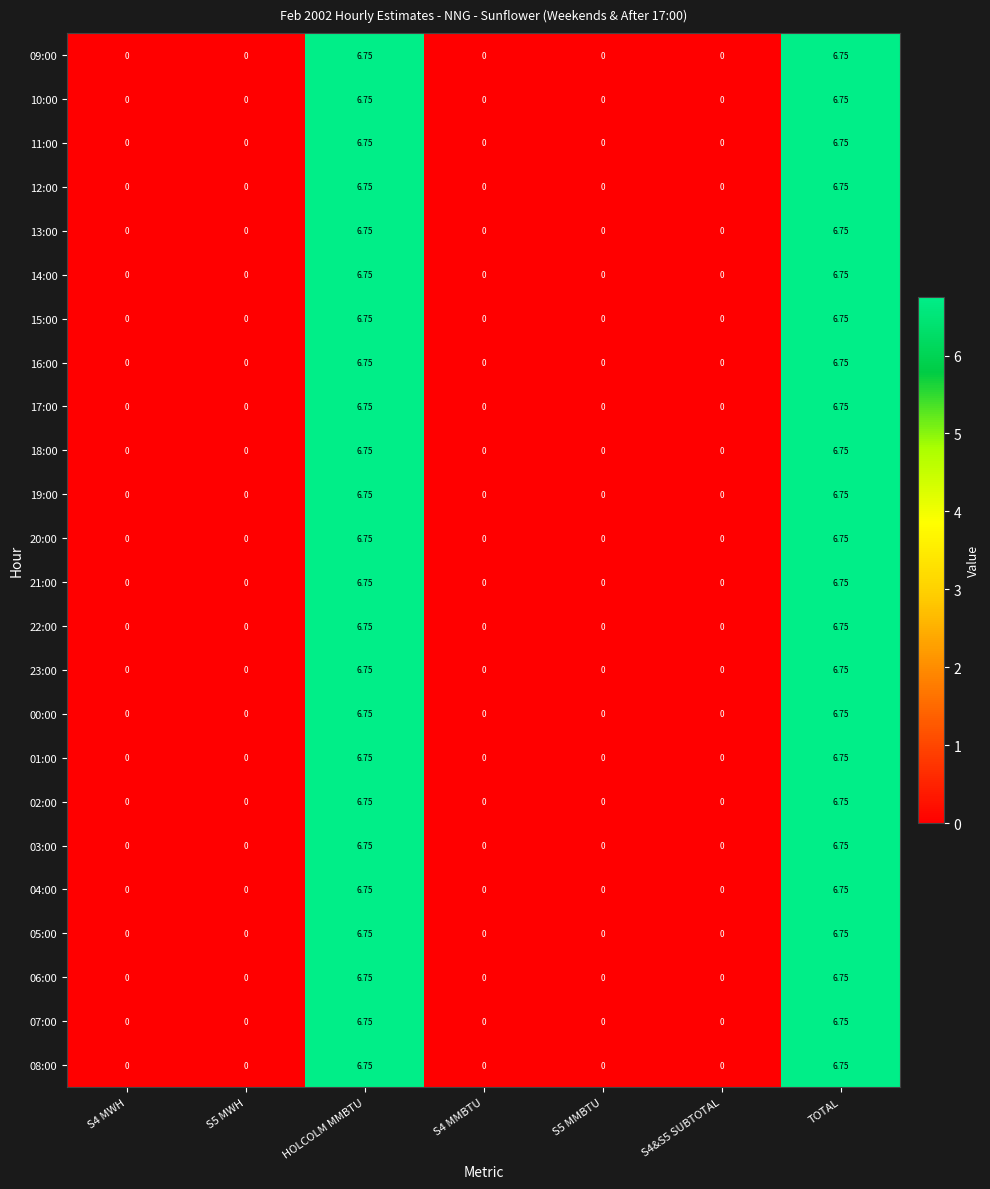

Is the value of 17:00 at TOTAL greater than the value of 19:00 at S4&S5 SUBTOTAL?

Yes